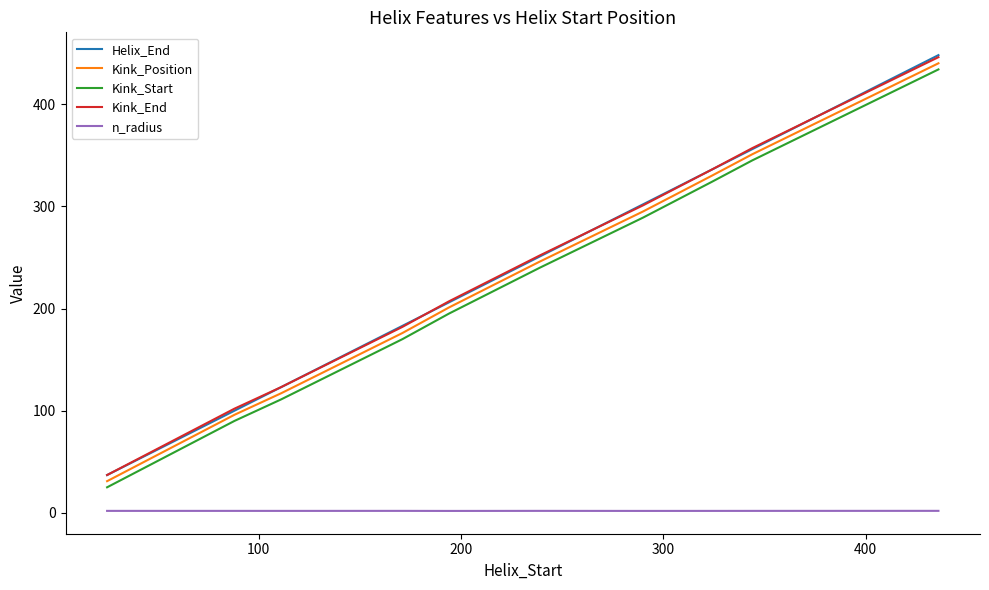

How many series are shown in this chart?

5